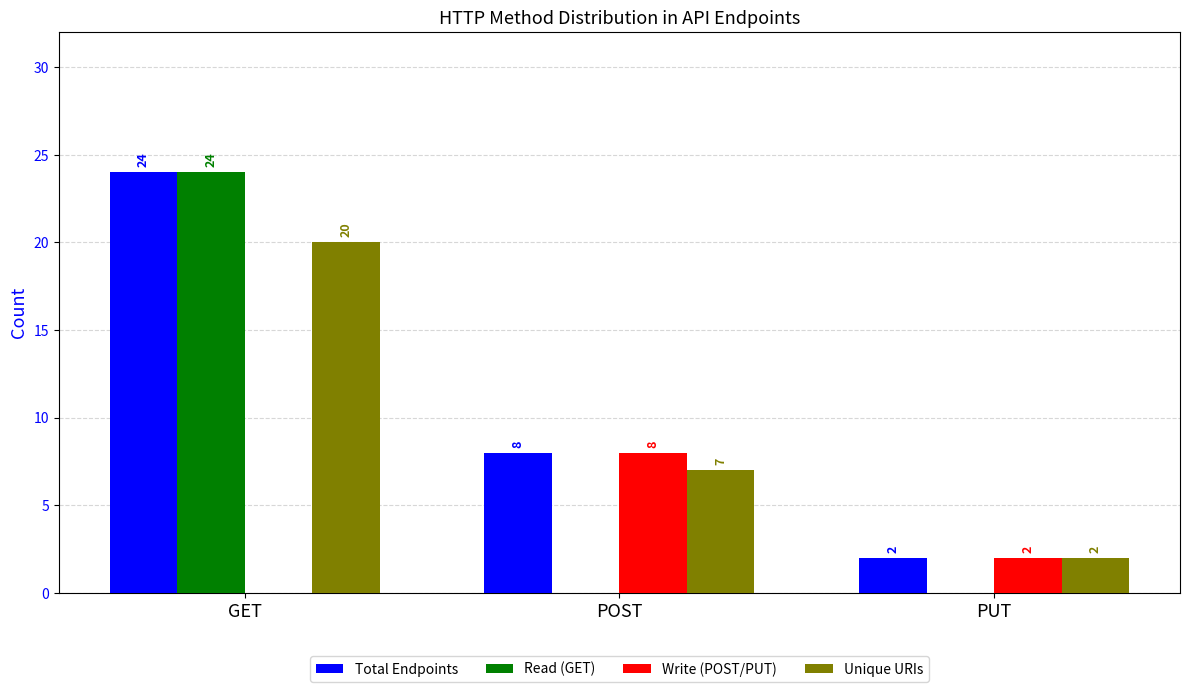

Is the value of Total Endpoints at PUT greater than the value of Unique URIs at GET?

No